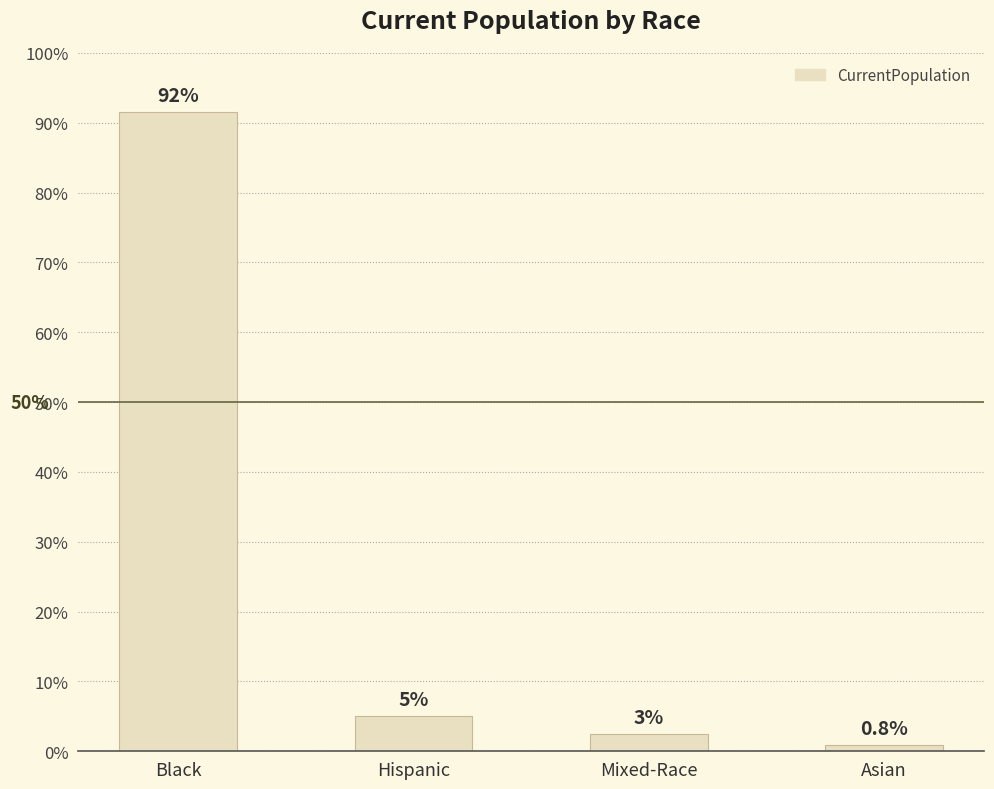

Are the bars horizontal?

No